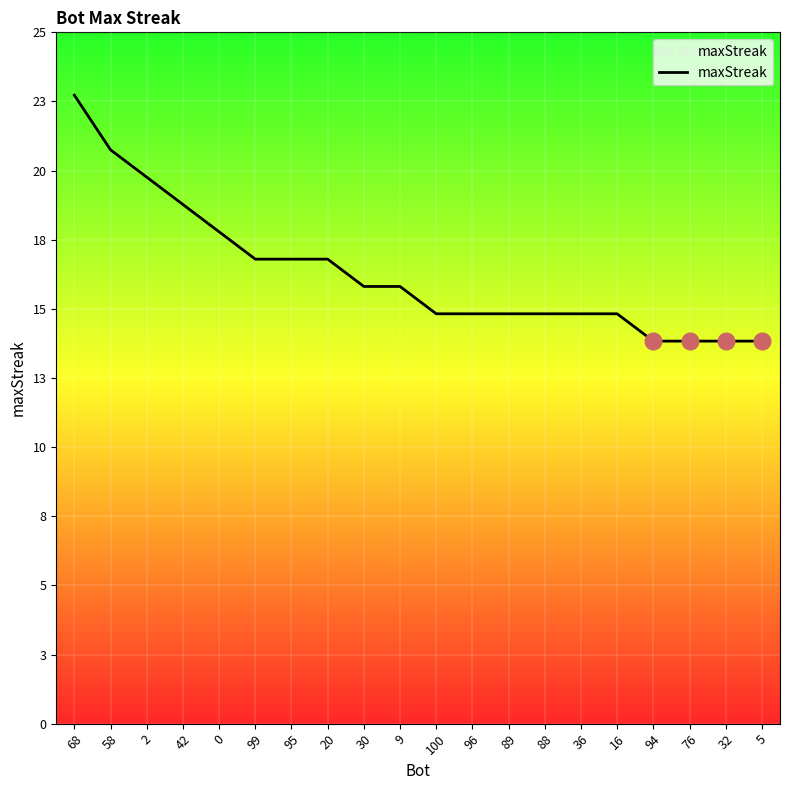

Is this an area chart (filled region under the line)?

Yes